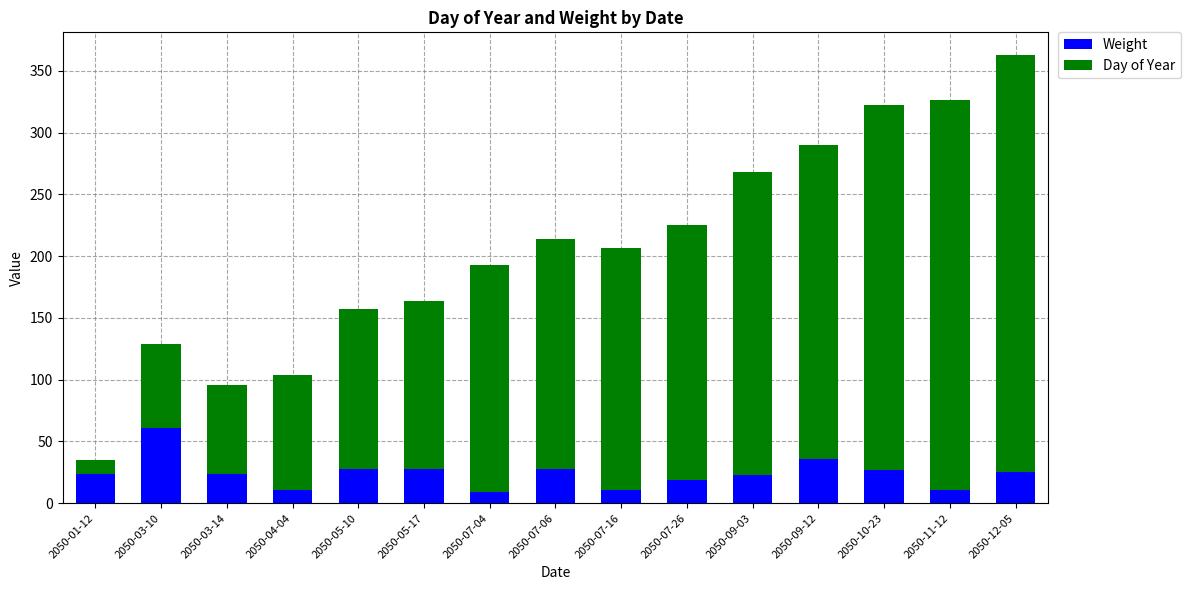

What is the total value across all series at 2050-03-10?

129